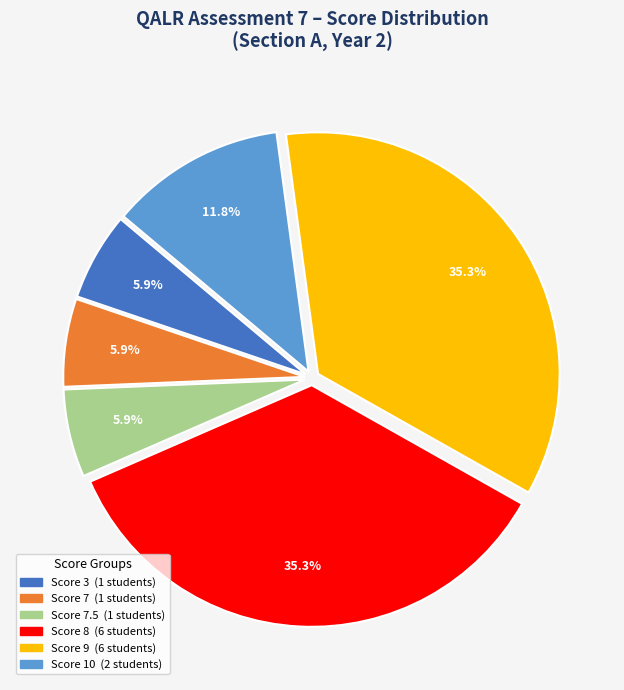

Does any single category account for the majority?

No